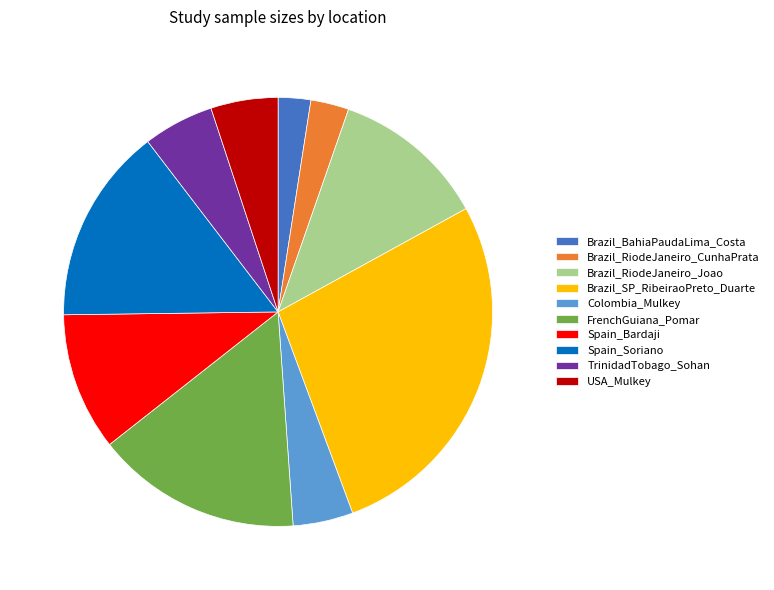

Do TrinidadTobago_Sohan and Brazil_RiodeJaneiro_Joao together represent more than half of the pie?

No